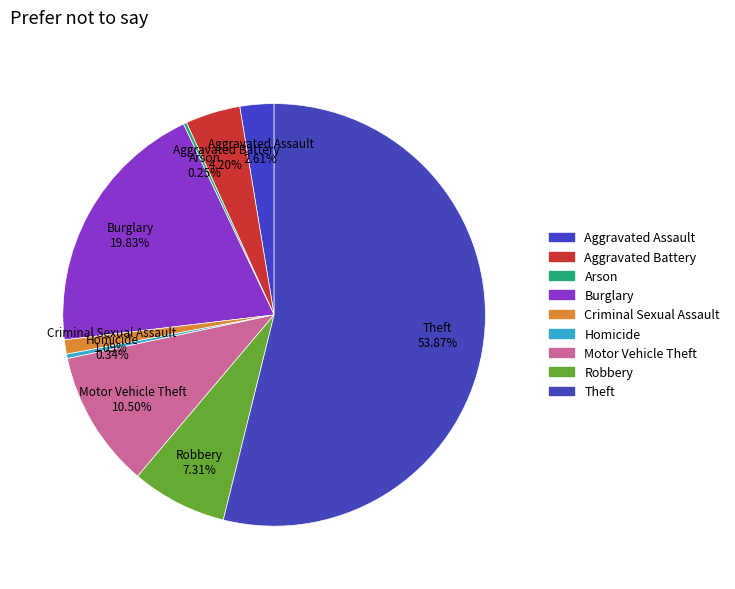

Which has a higher value, Motor Vehicle Theft or Aggravated Battery?

Motor Vehicle Theft